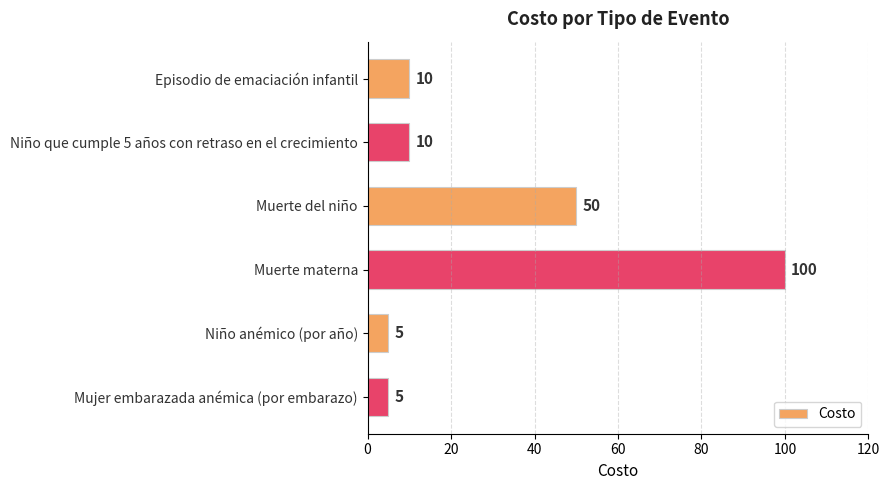

What is the change in value from Muerte materna to Niño anémico (por año)?

-95